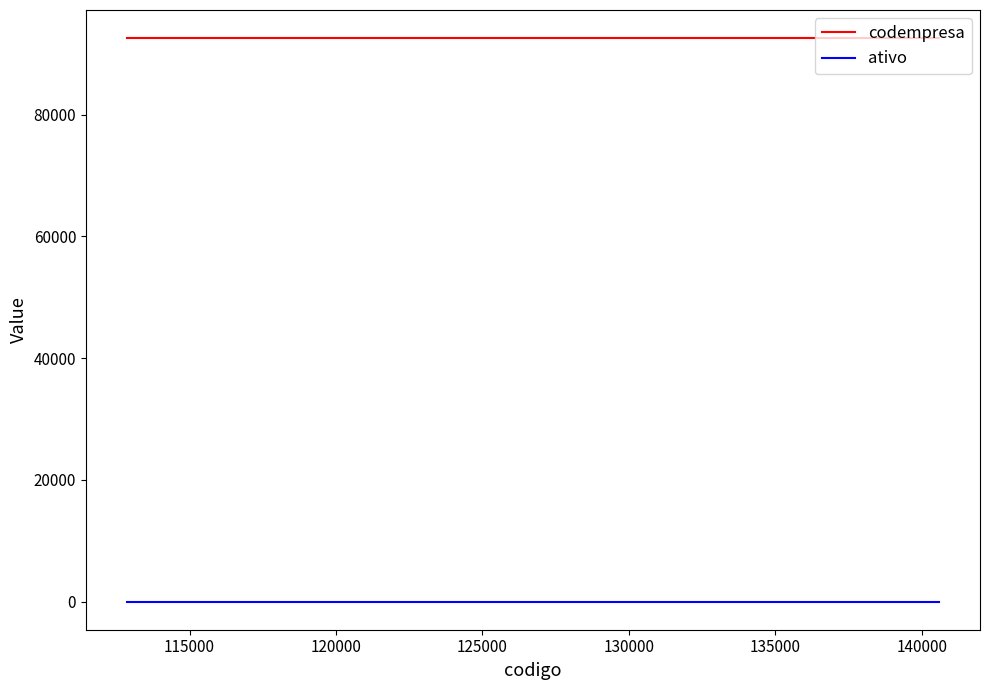

What is the average value of the ativo series?

1